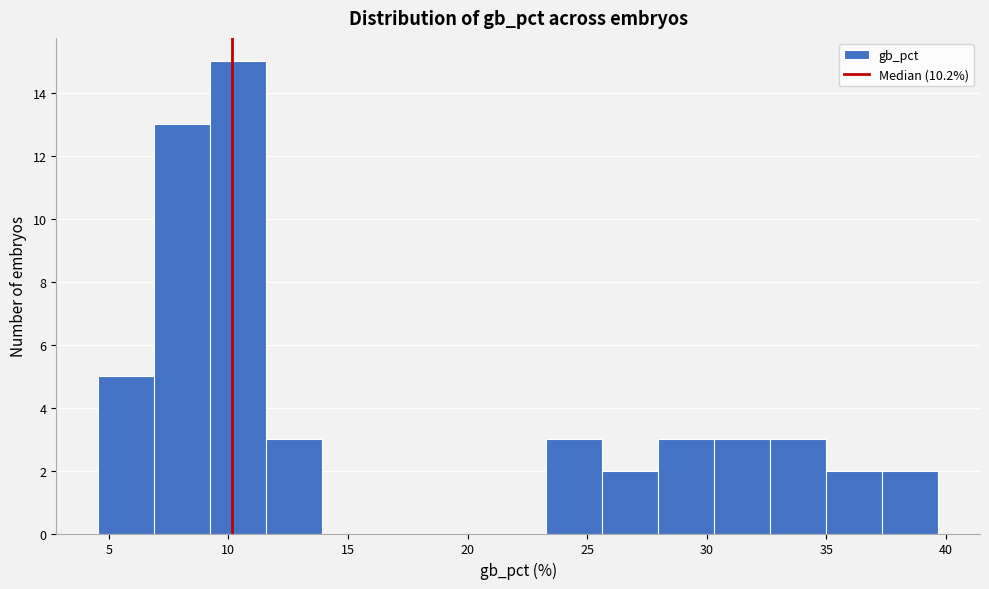

What is the height of the bar covering 11.5 to 14.0 on the x-axis? Neither the bar edges nor the heights are printed on the chart, so give them approximately, as read against the axes.

3